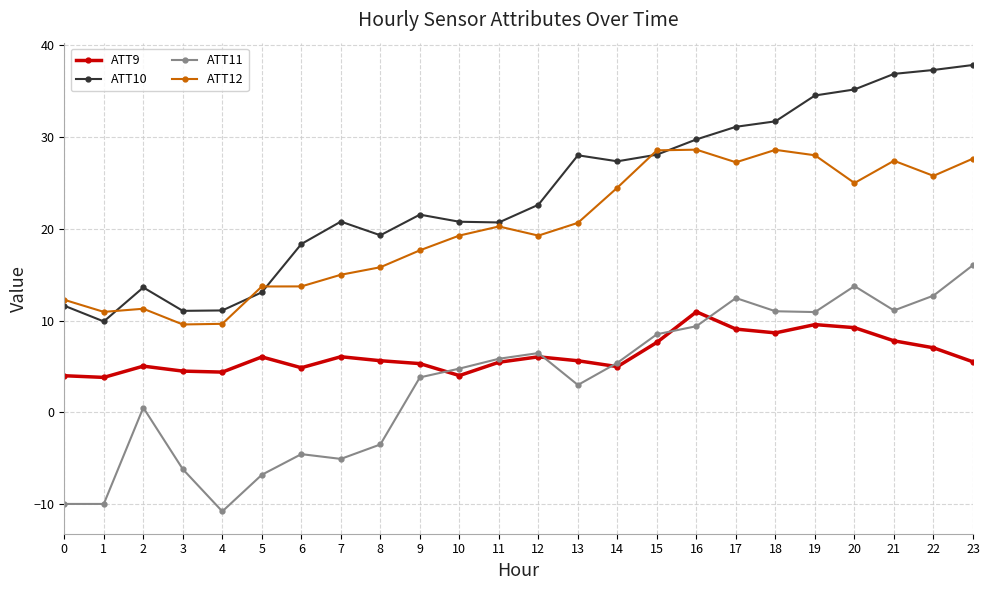

Does the chart have visible grid lines?

Yes